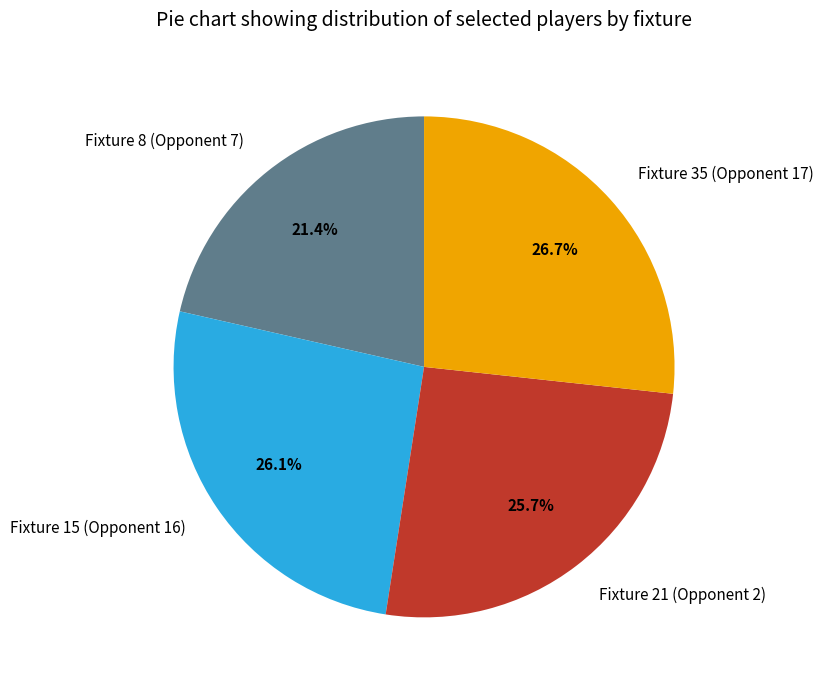

What percentage is NOT represented by Fixture 8 (Opponent 7)?

78.6%